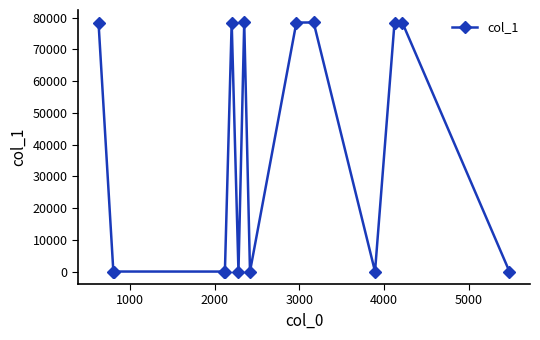

What is the maximum value shown in the chart?

78459